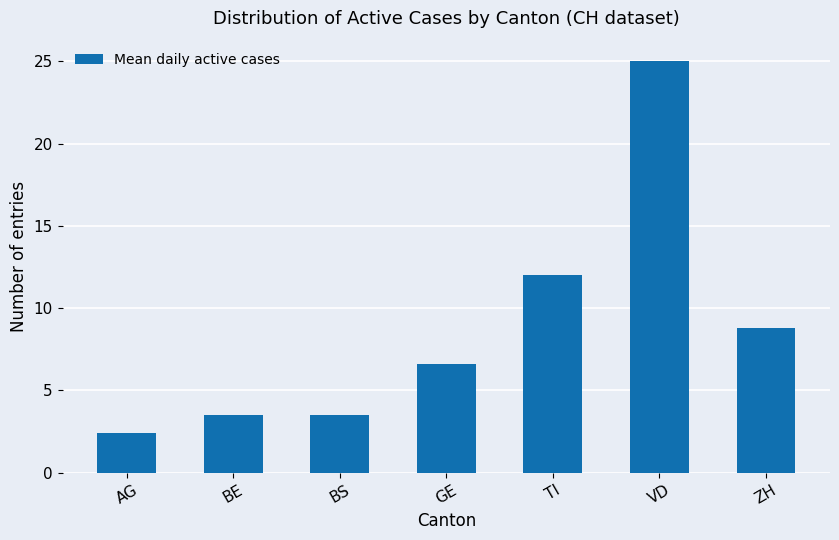

At which label does the data first exceed 6?

GE